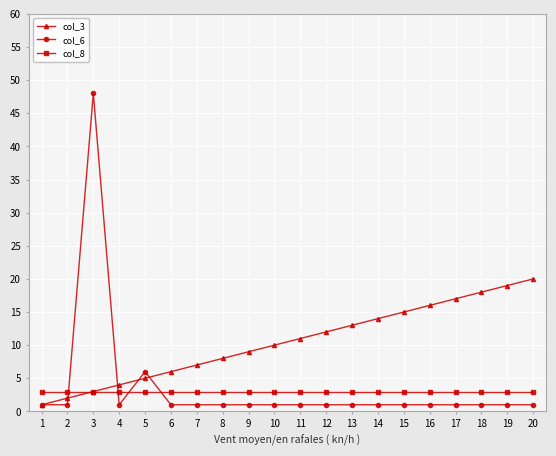

Is it true that col_6 equals 1 at 11?

True